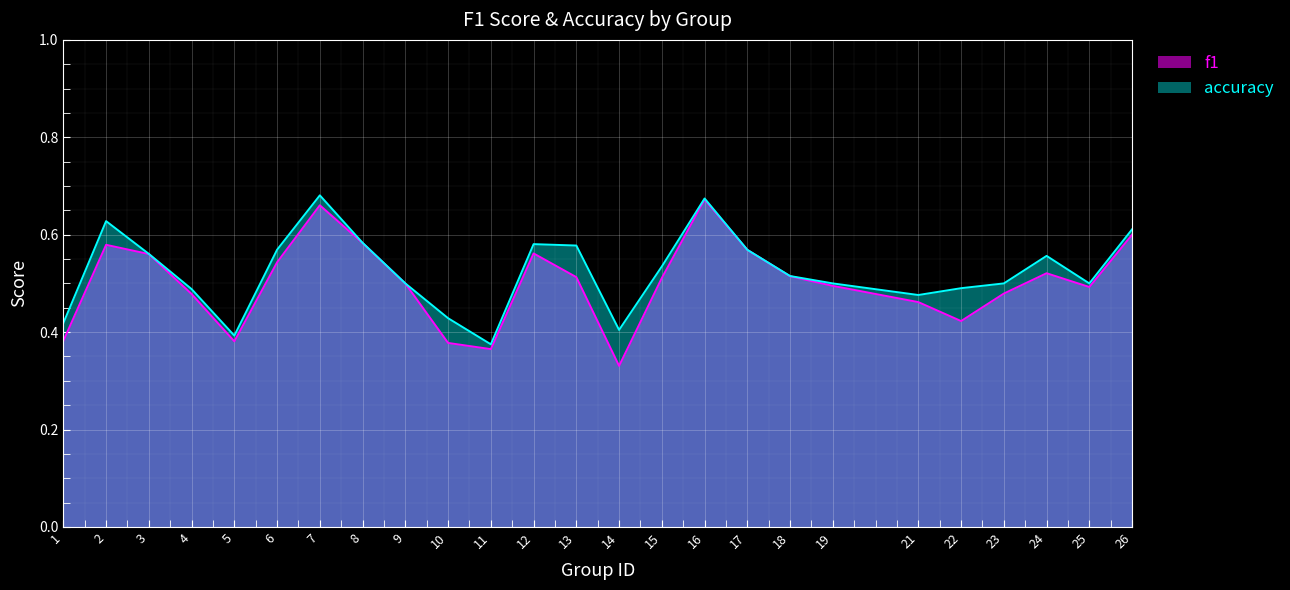

What is the smallest value displayed?

0.3